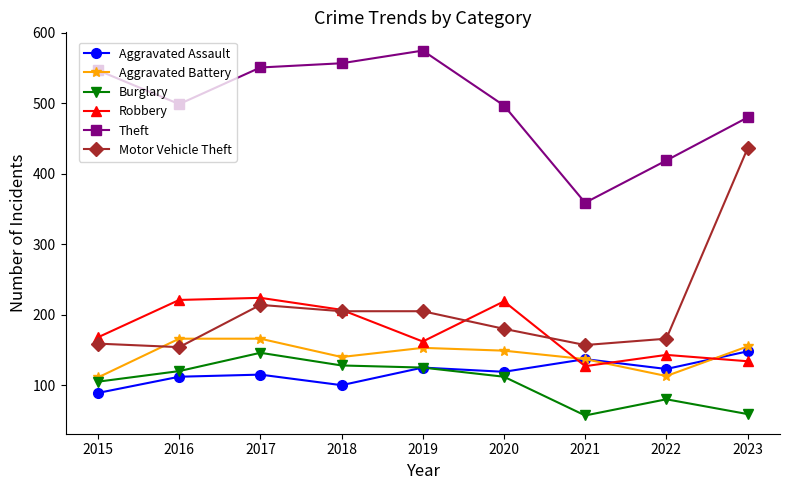

Is this an area chart (filled region under the line)?

No